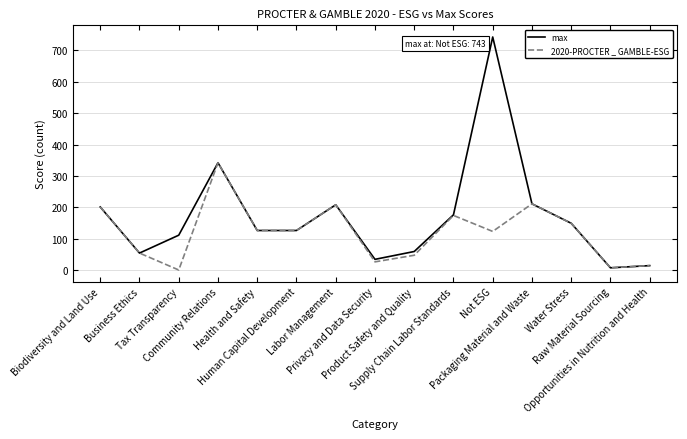

What is the sum of the 2020-PROCTER _ GAMBLE-ESG values at Community Relations and Raw Material Sourcing?

349